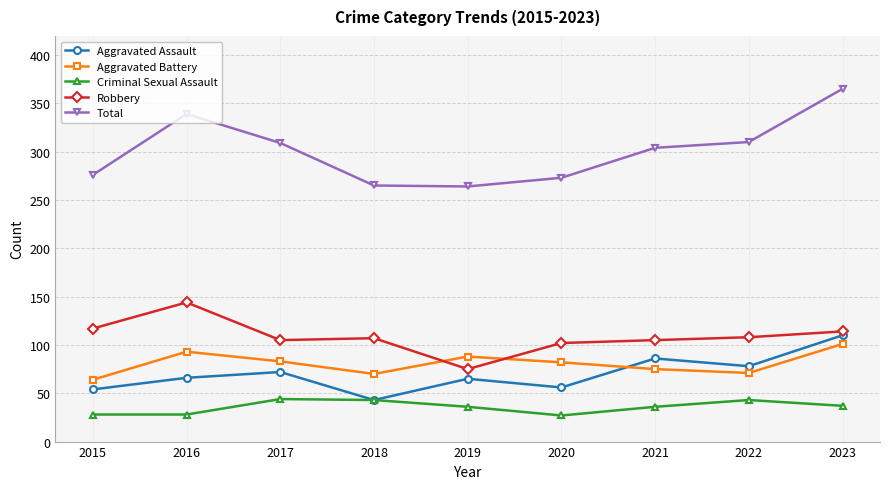

Does the chart display data point markers on the line(s)?

Yes